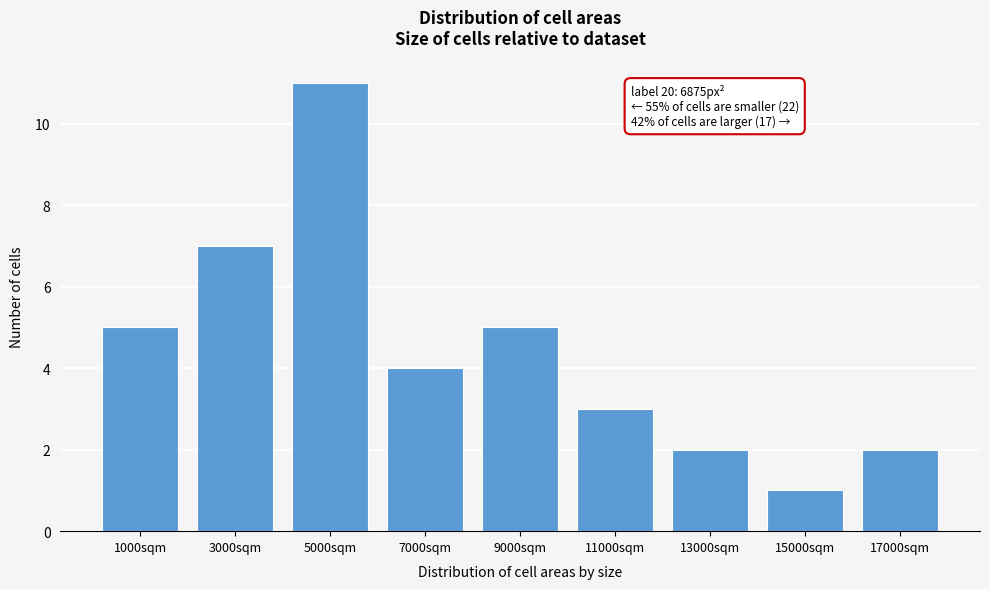

Reading left to right, list all the values displayed in this chart.

5	7	11	4	5	3	2	1	2